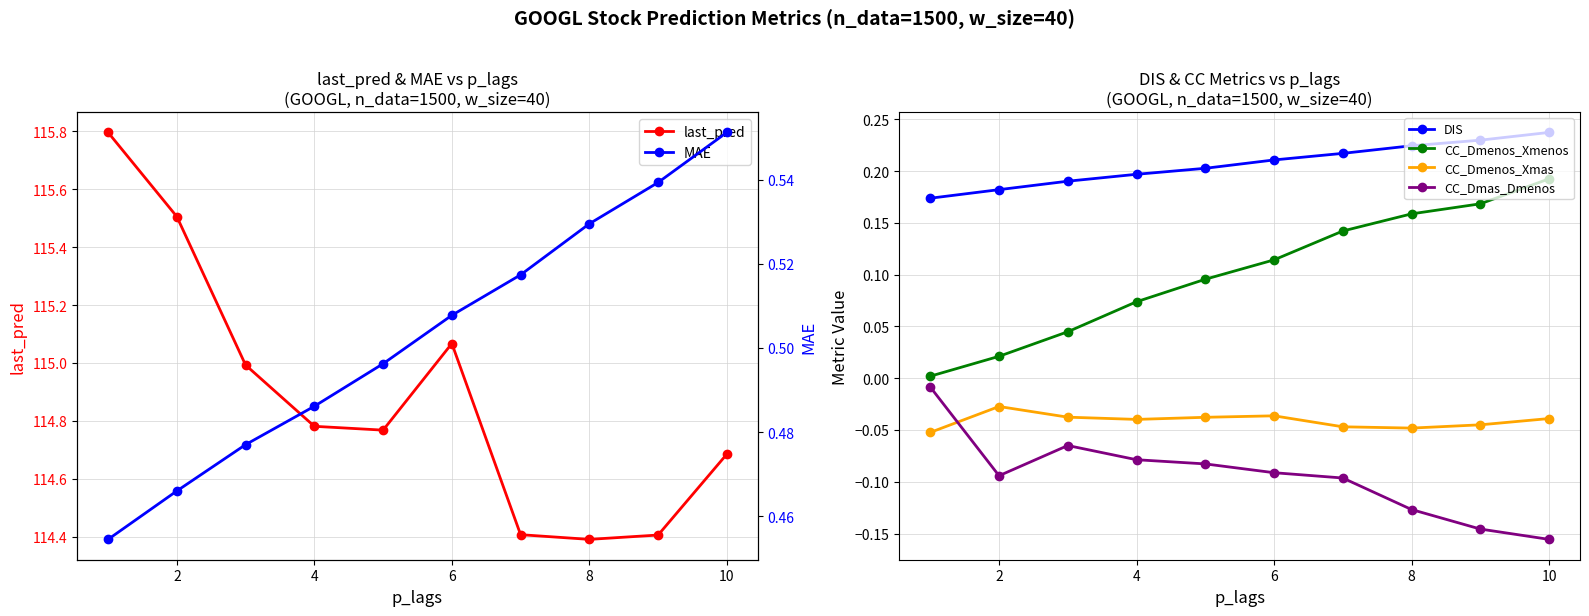

What is the smallest value displayed?

-0.2